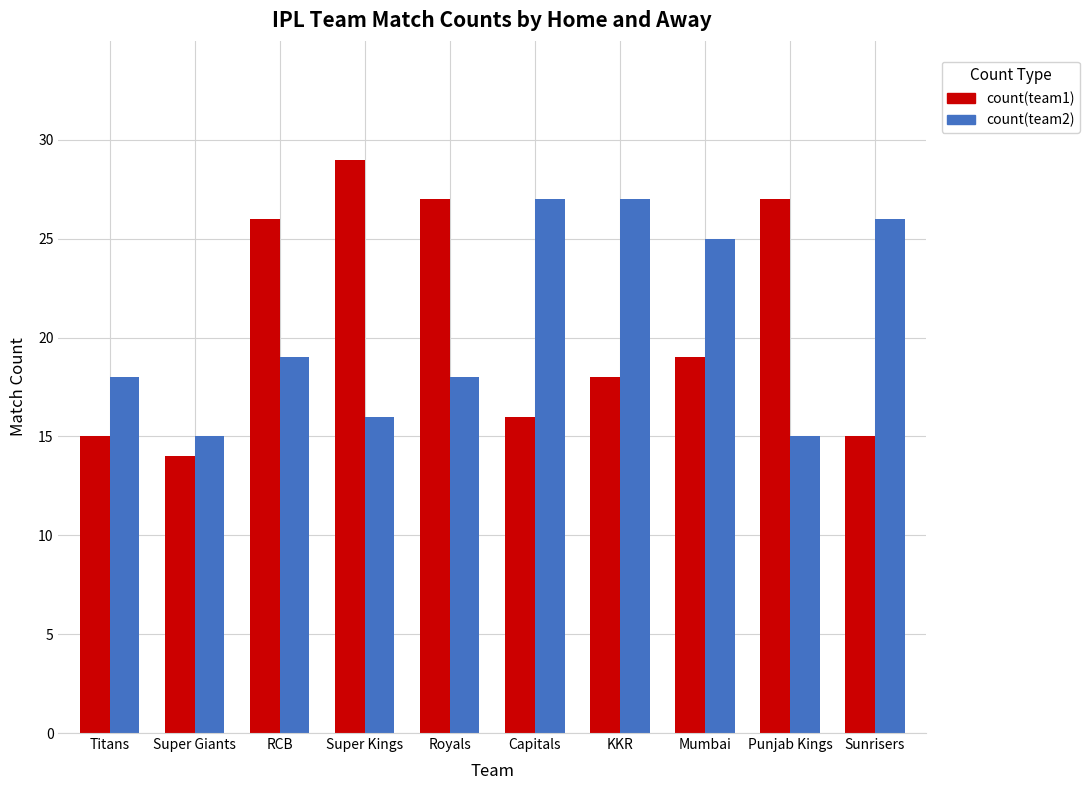

List the series in order of their peak value, highest first.

count(team1), count(team2)